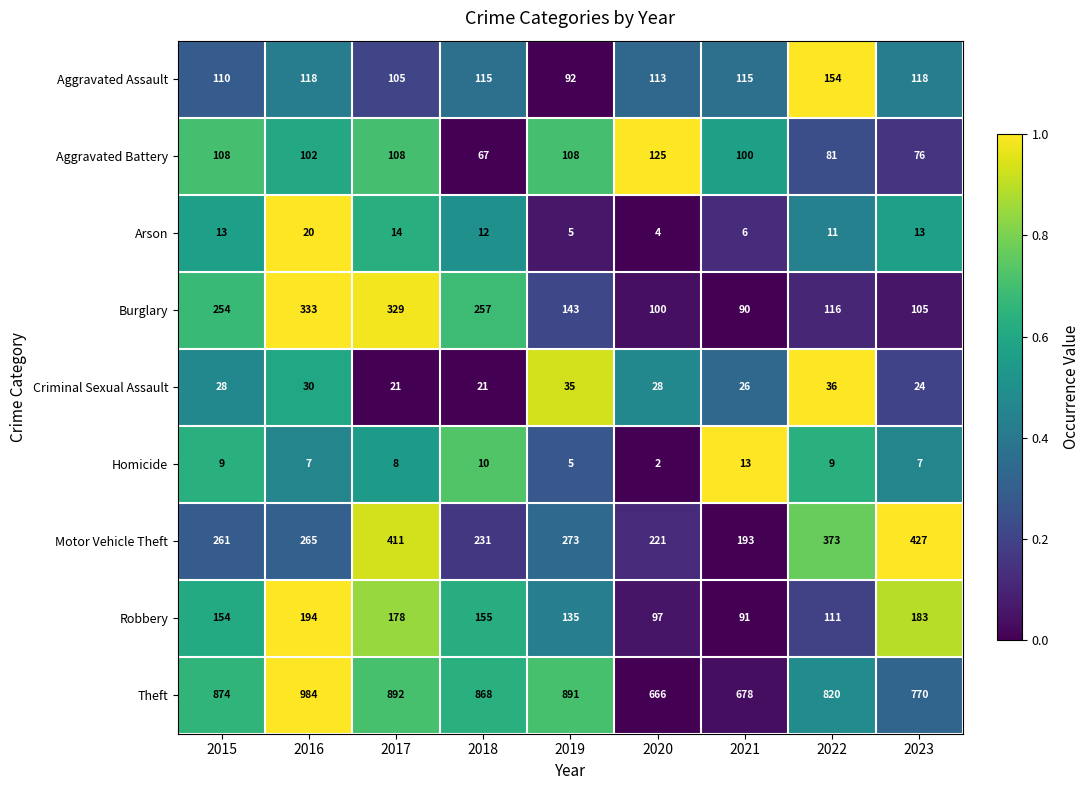

How many data points does each series have?

9